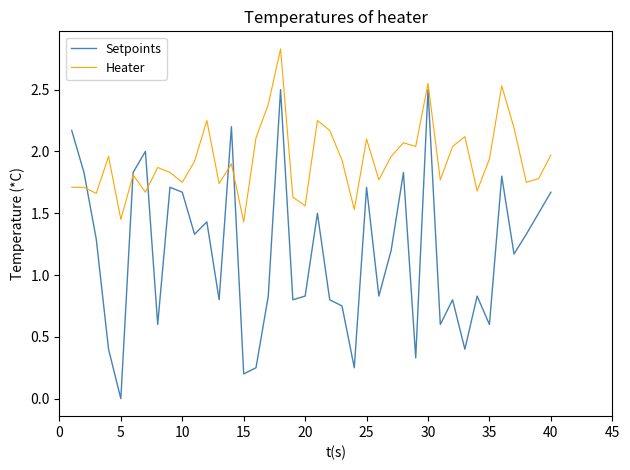

What is the maximum value shown in the chart?

2.8